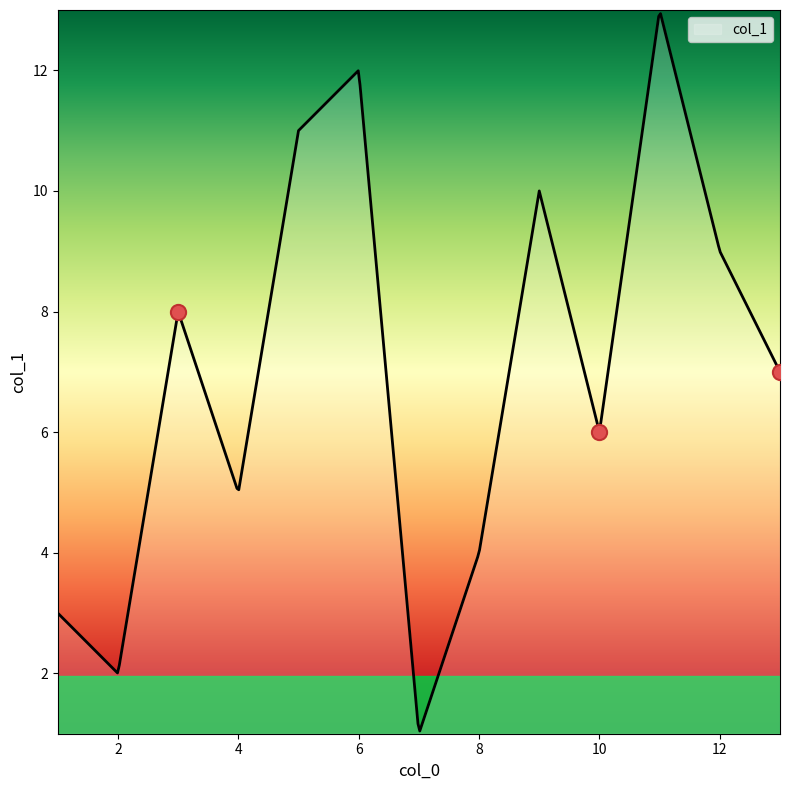

What is the change in value from 7 to 8?

+3